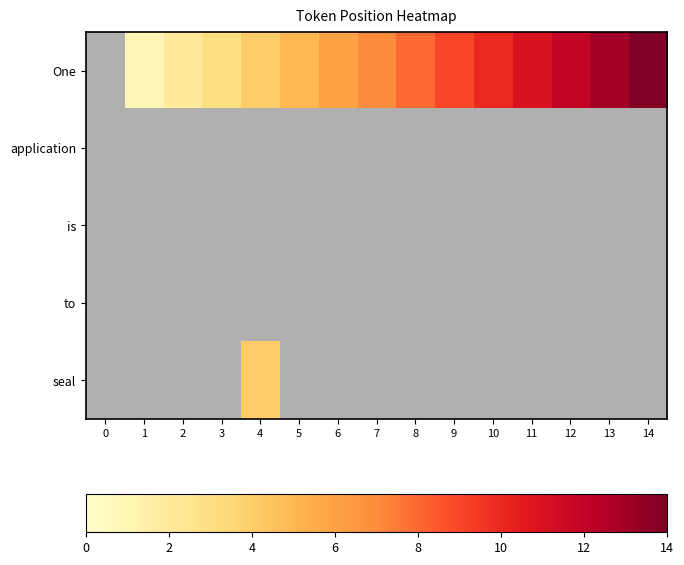

How many positive values does the One series have?

14